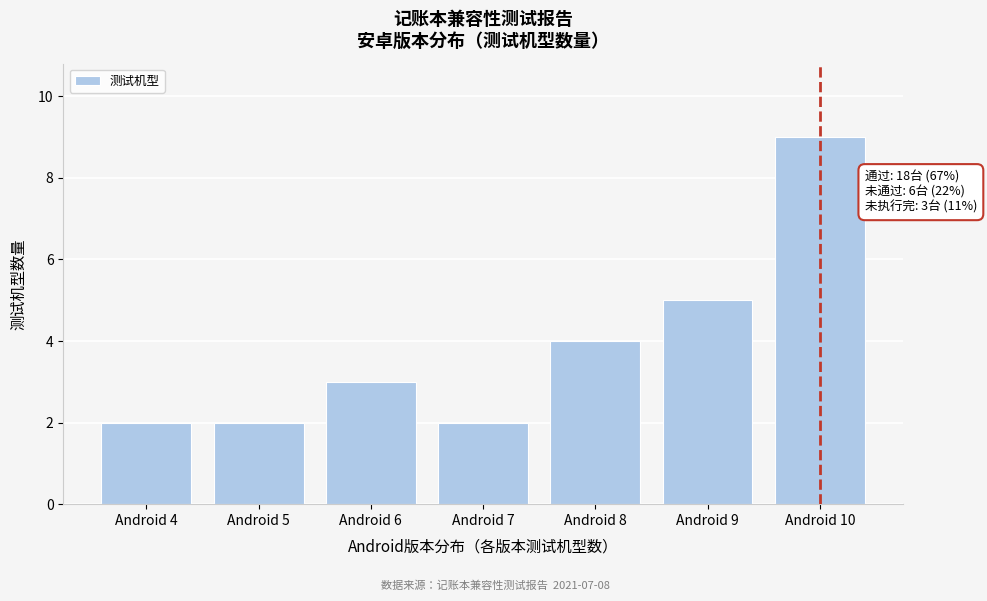

Reading left to right, what are all the values shown in this chart?

2	2	3	2	4	5	9